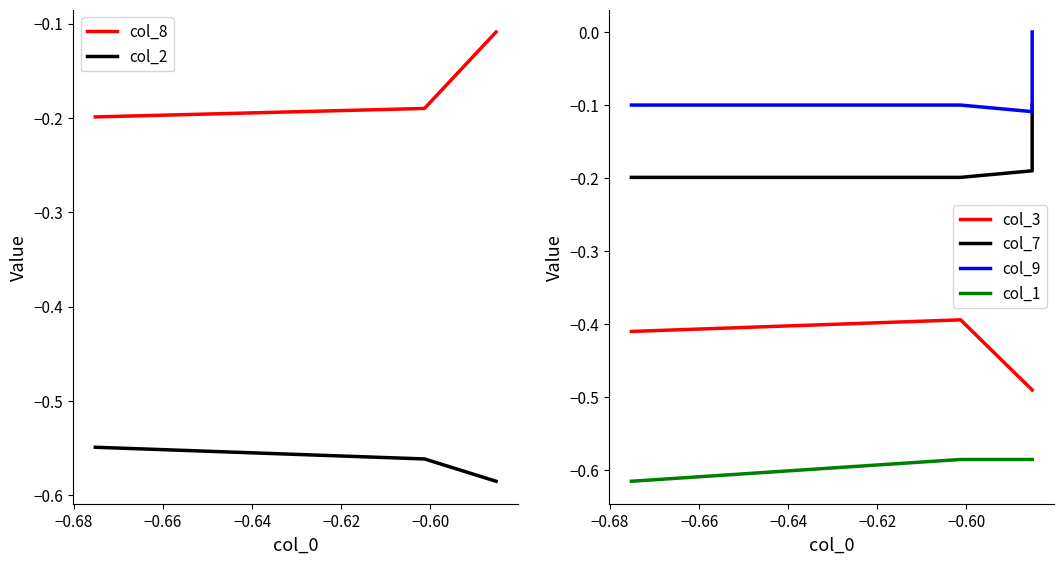

List the series in order of their peak value, highest first.

col_9, col_7, col_8, col_3, col_2, col_1